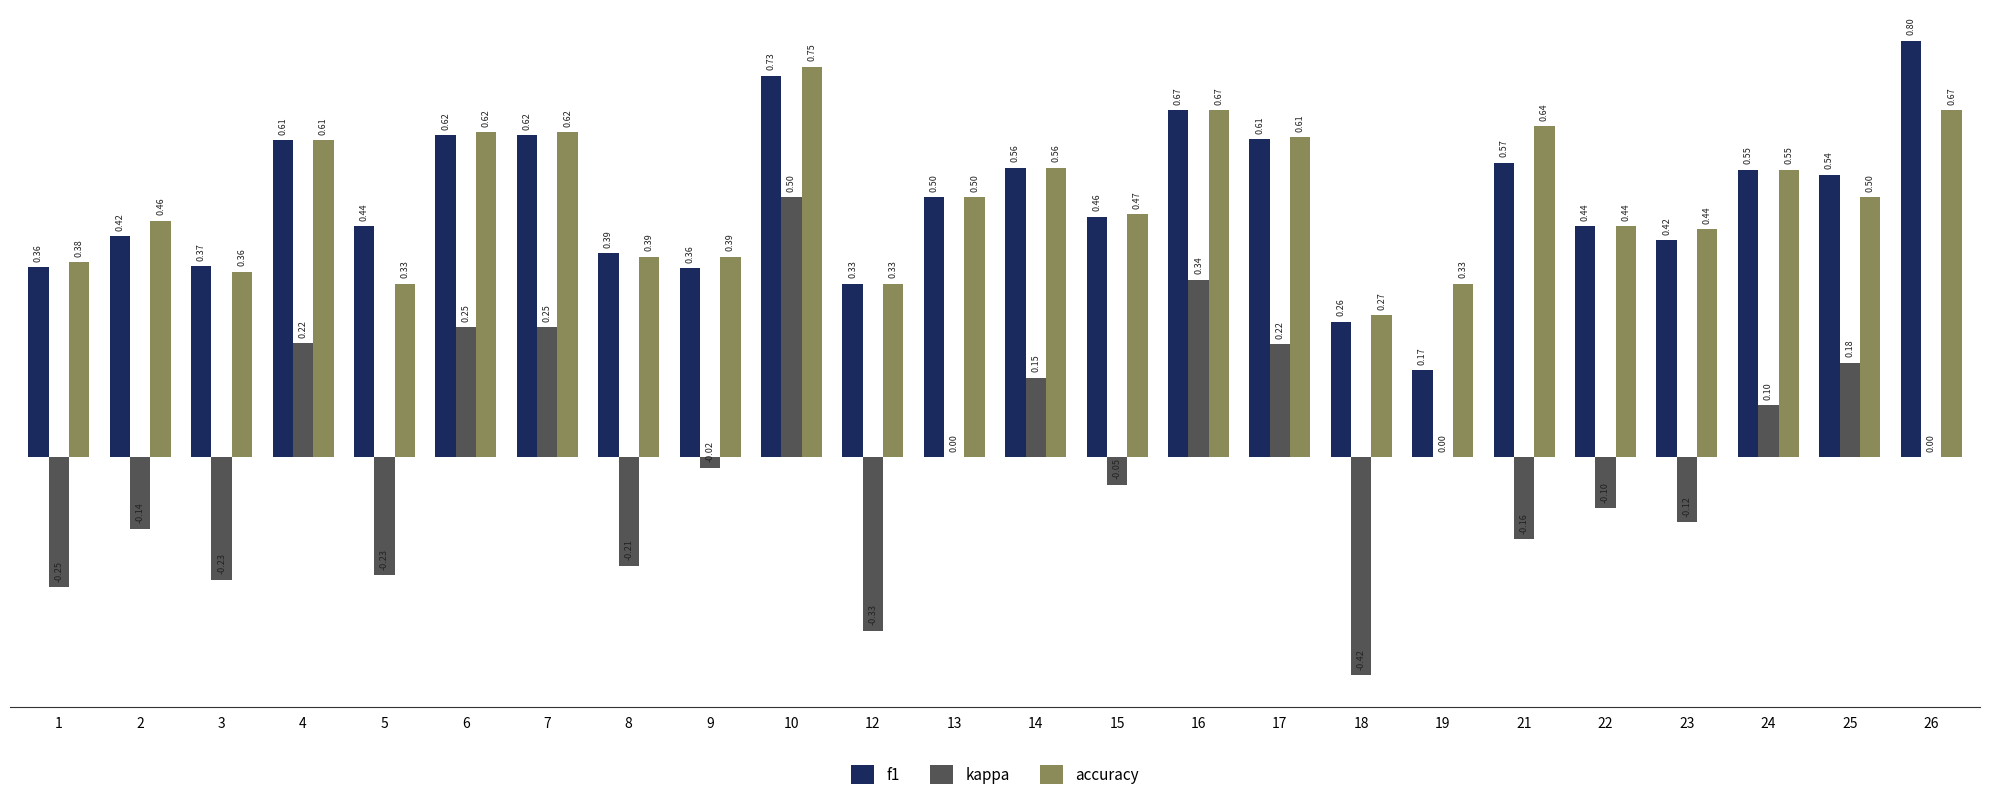

At which category is the sum across all series the highest?

10